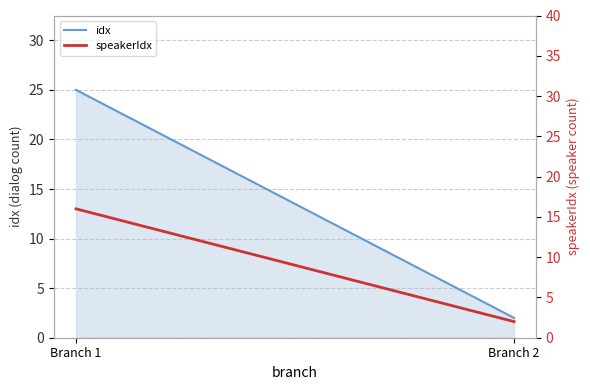

Reading left to right, what are all the values shown in this chart?

idx: Branch 1=25	Branch 2=2
speakerIdx: Branch 1=16	Branch 2=2